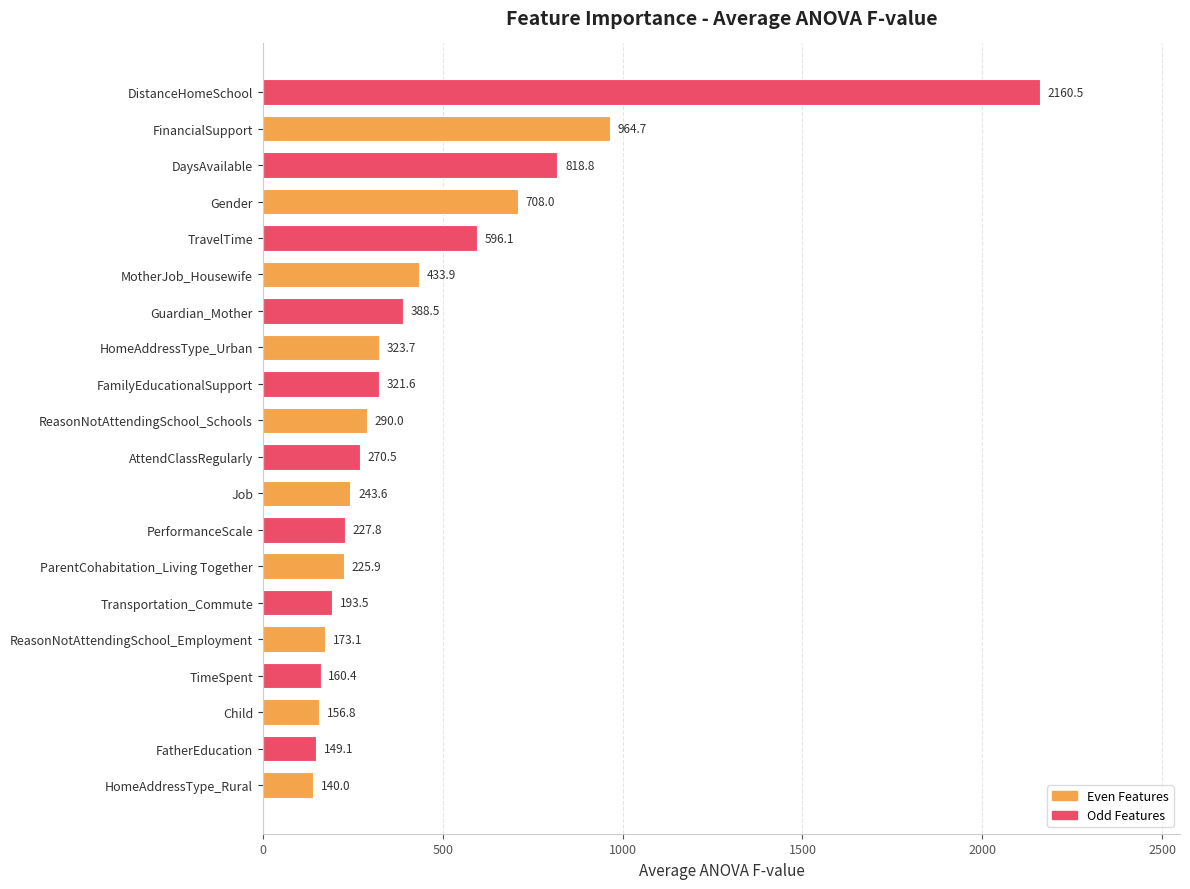

How many series are shown in this chart?

1